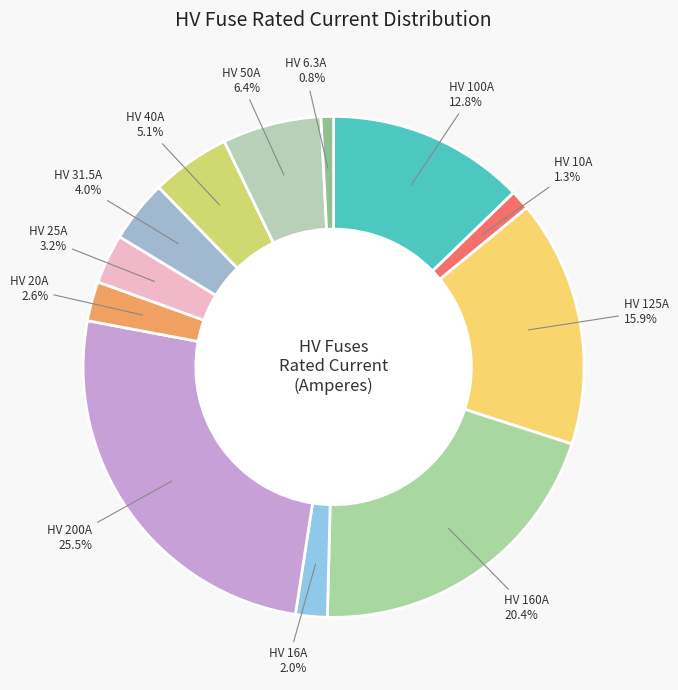

To the nearest percent, what is the difference between the largest and smallest slice percentages?

25%